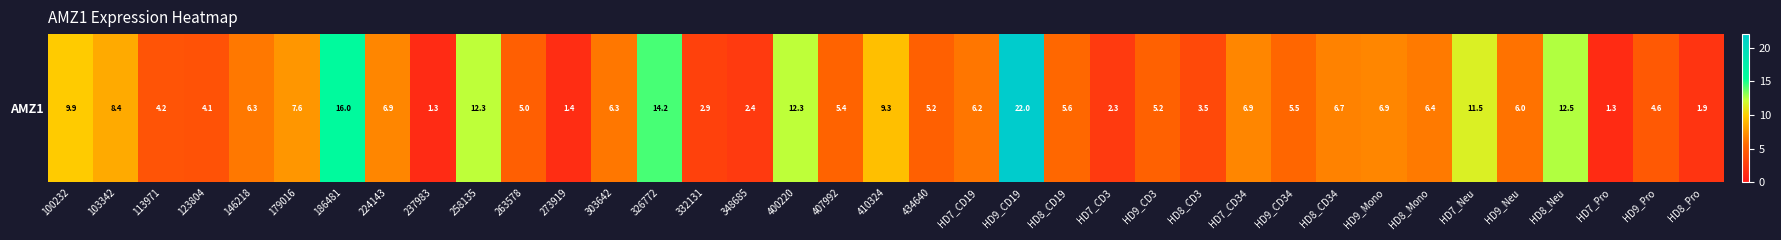

Between 407992 and HD8_Pro, which is larger?

407992